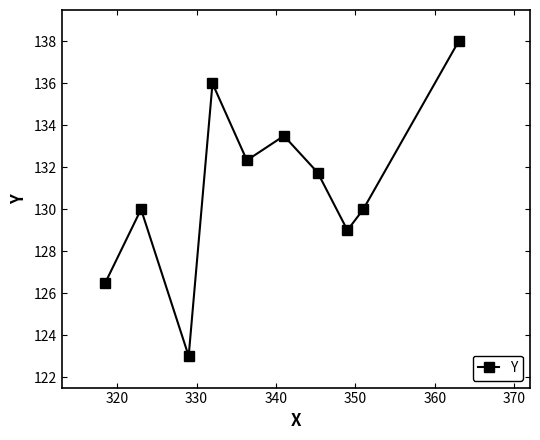

Is this an area chart (filled region under the line)?

No